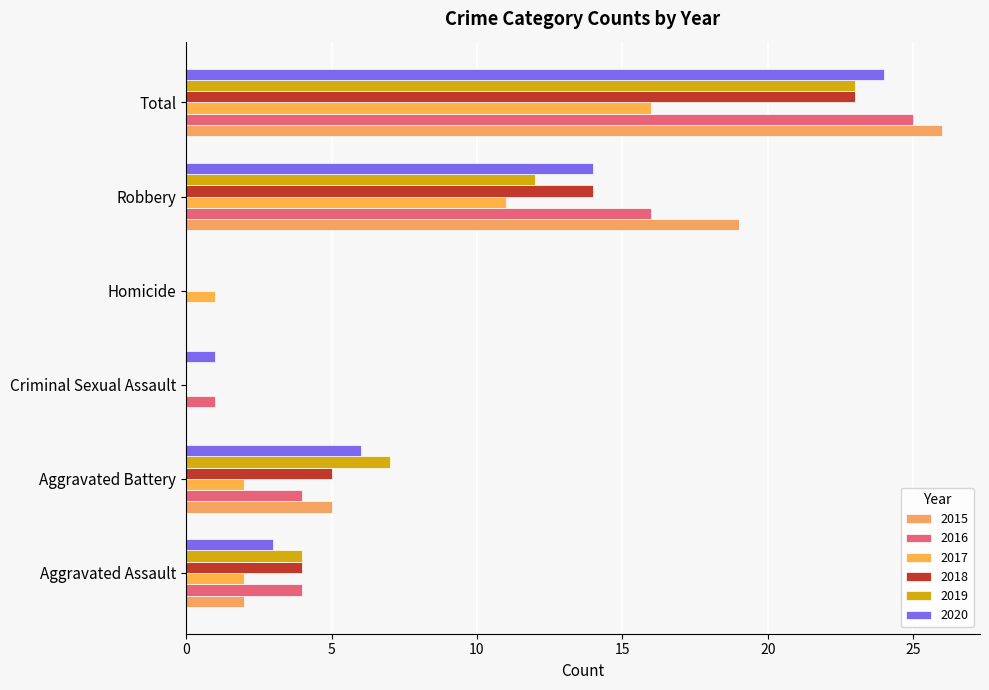

What is the maximum value shown in the chart?

26